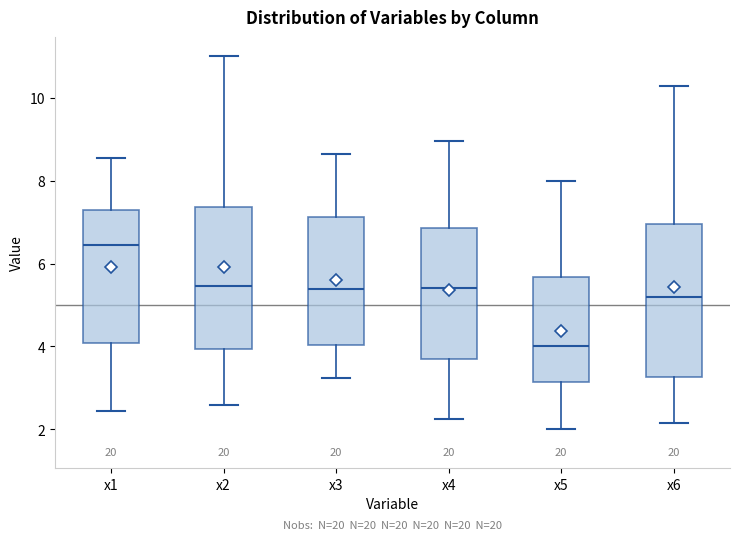

Reading left to right, transcribe this box plot: for each box, give where its median line is, the range the box spans, and where its two whiskers end, as read against the y-axis. The values are not printed on the chart, so give them approximately, as read against the axis.

x1: median 6.4, box 4.0 to 7.4, whiskers 2.4 to 8.6
x2: median 5.4, box 4.0 to 7.4, whiskers 2.6 to 11.0
x3: median 5.4, box 4.0 to 7.2, whiskers 3.2 to 8.6
x4: median 5.4, box 3.8 to 6.8, whiskers 2.2 to 9.0
x5: median 4.0, box 3.2 to 5.6, whiskers 2.0 to 8.0
x6: median 5.2, box 3.2 to 7.0, whiskers 2.2 to 10.2